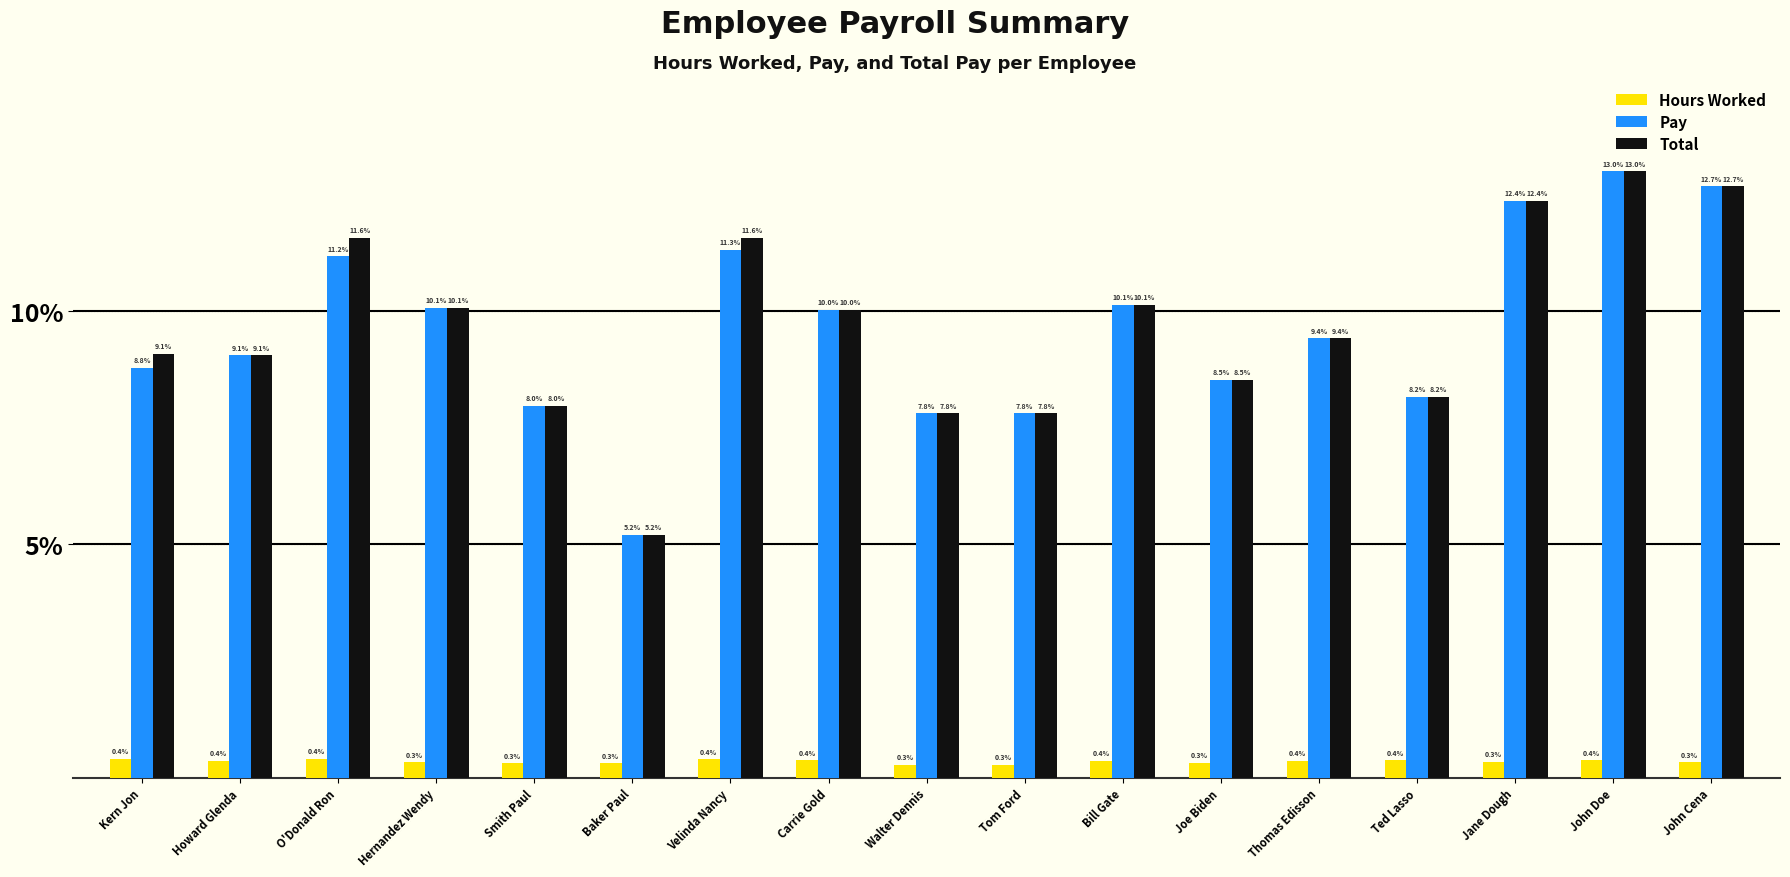

Reading right to left, extract all data points from this chart.

Hours Worked: 0.3	0.4	0.3	0.4	0.4	0.3	0.4	0.3	0.3	0.4	0.4	0.3	0.3	0.3	0.4	0.4	0.4
Pay: 12.7	13.0	12.4	8.2	9.4	8.5	10.1	7.8	7.8	10.0	11.3	5.2	8.0	10.1	11.2	9.1	8.8
Total: 12.7	13.0	12.4	8.2	9.4	8.5	10.1	7.8	7.8	10.0	11.6	5.2	8.0	10.1	11.6	9.1	9.1